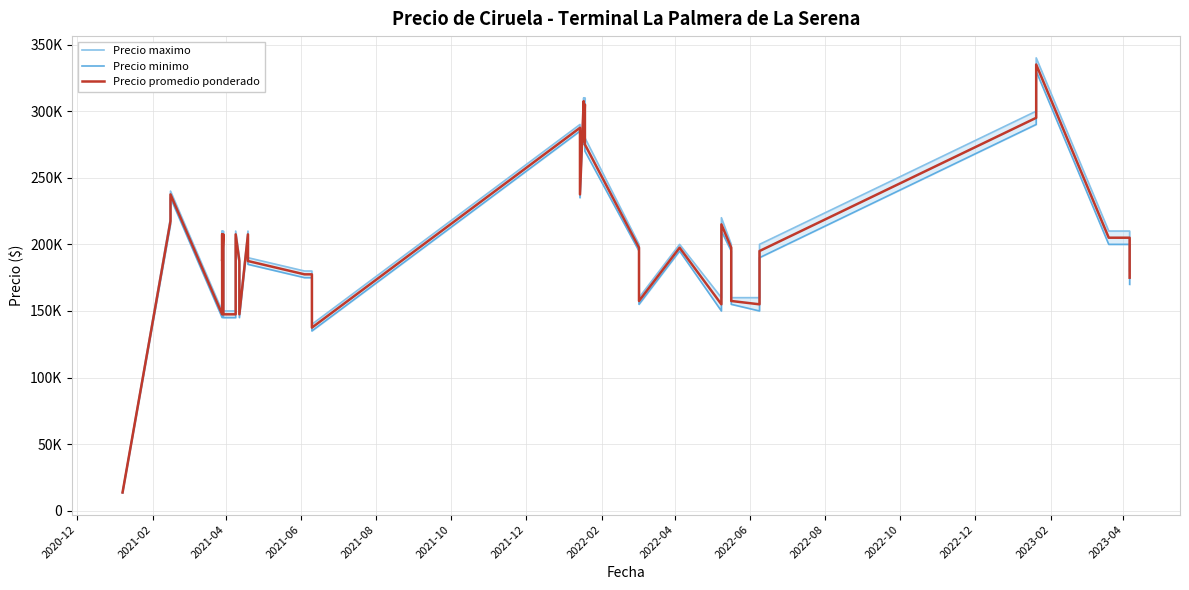

How many data points does each series have?

40